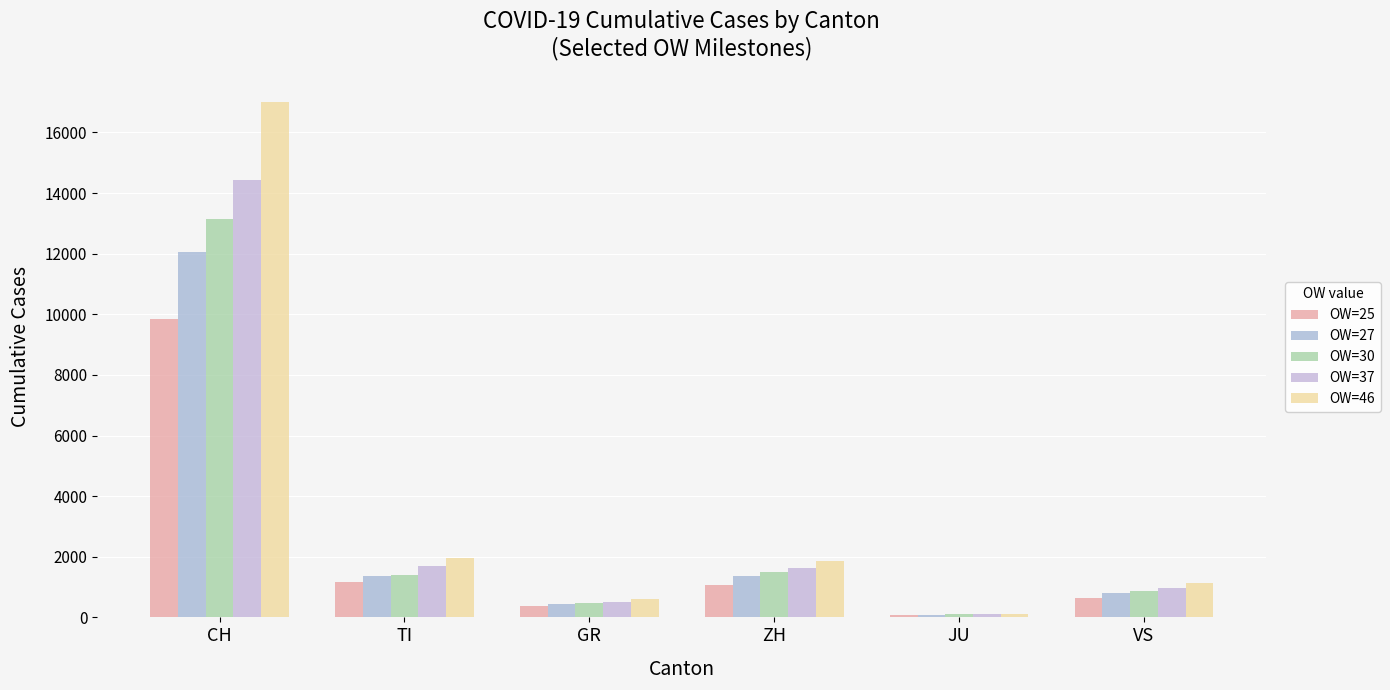

Which series has the widest spread of values?

OW=46